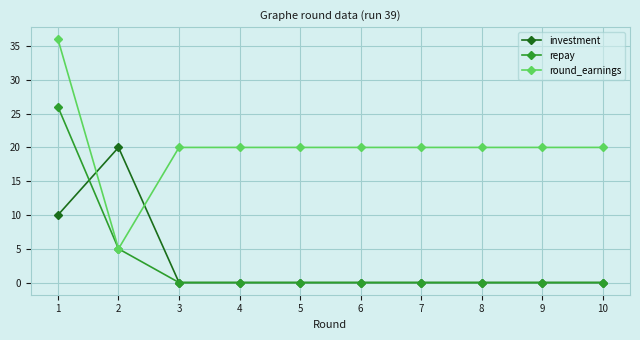

True or false: repay has a value of -9 at 7.

False